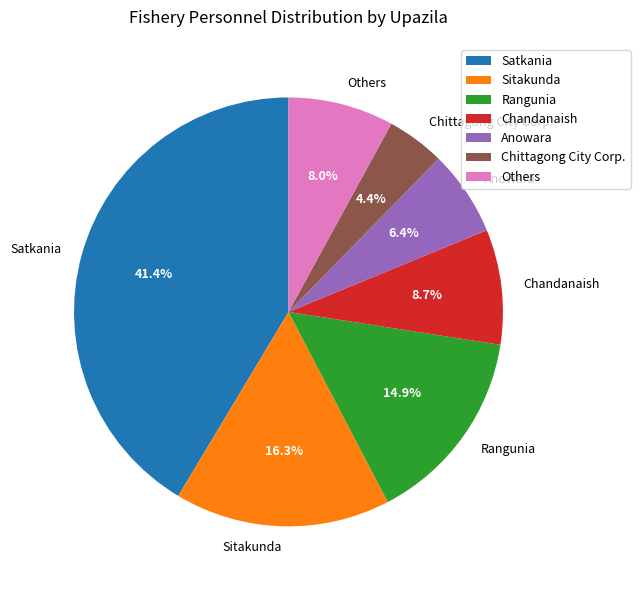

To the nearest percent, what is the average slice percentage?

14%